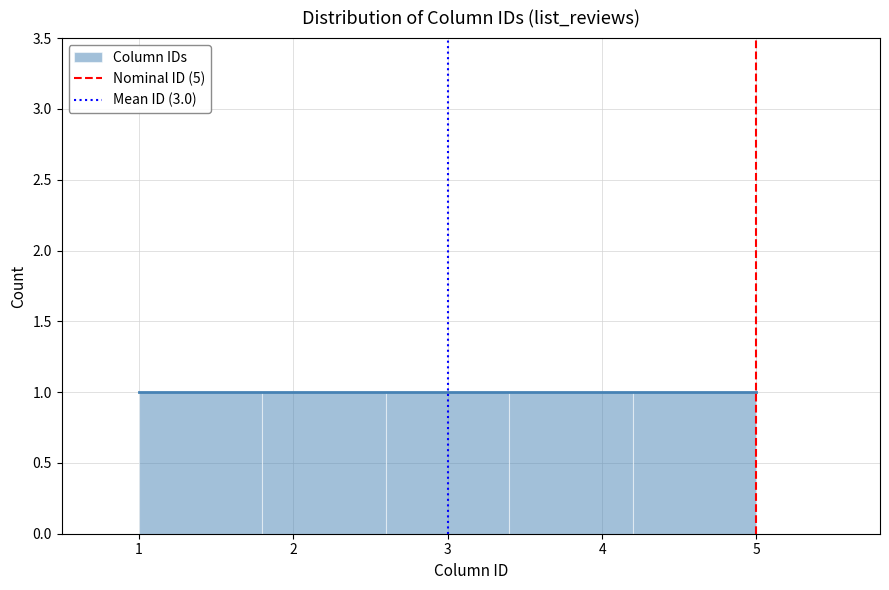

Reading left to right, list every bar in this chart as the range it spans on the x-axis followed by its height. The values are not printed on the chart, so give them approximately, as read against the axis.

1.0 to 1.8: 1
1.8 to 2.6: 1
2.6 to 3.4: 1
3.4 to 4.2: 1
4.2 to 5.0: 1